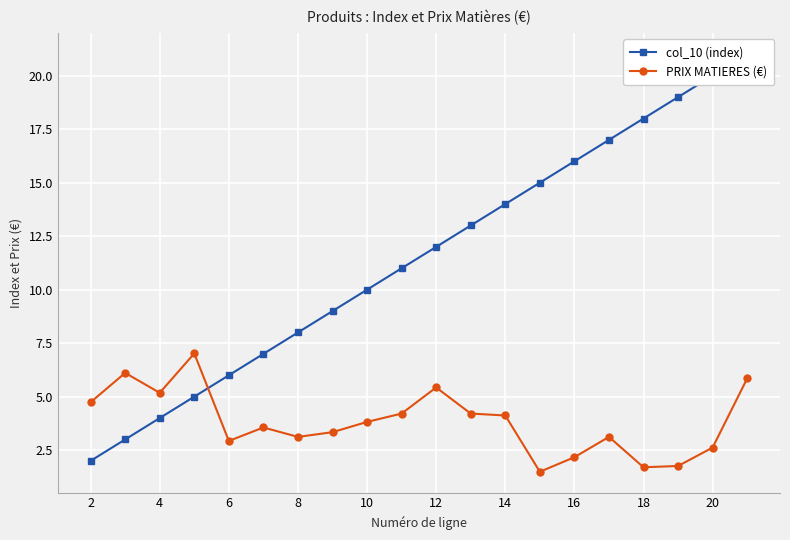

The value of PRIX MATIERES (€) at 20 is 1.7. True or false?

False